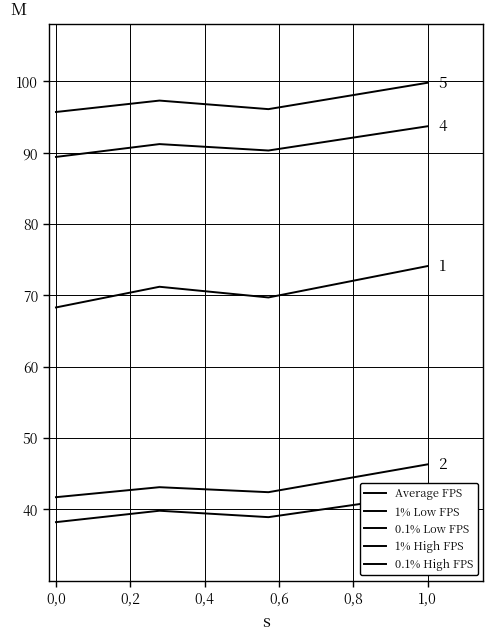

List the labels in order of 0.1% High FPS value, smallest first.

0,0, 0,4, 0,2, 0,6